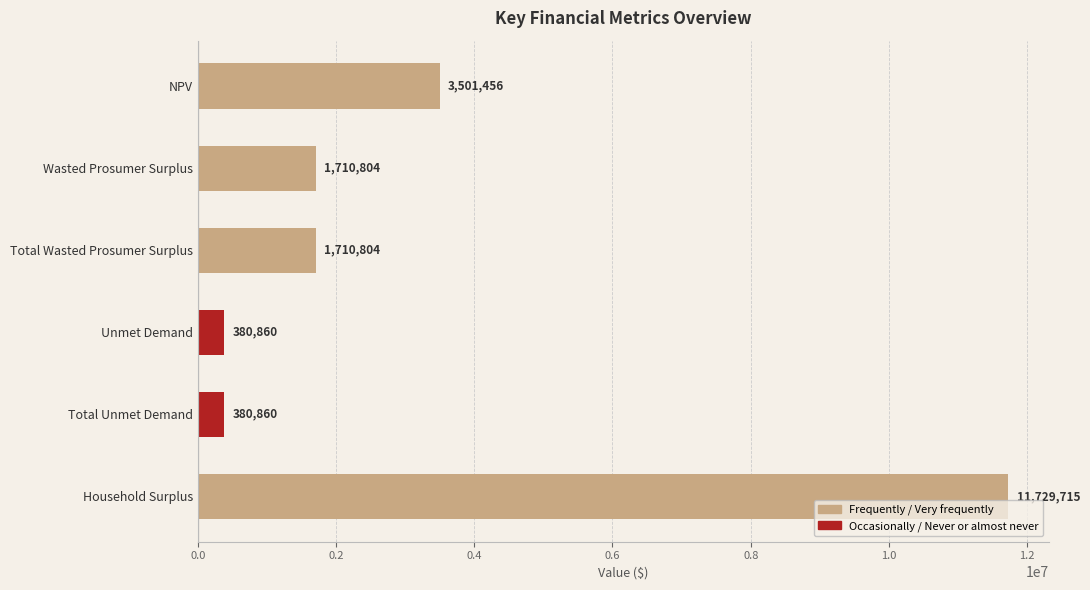

Between Total Wasted Prosumer Surplus and Household Surplus, which is larger?

Household Surplus